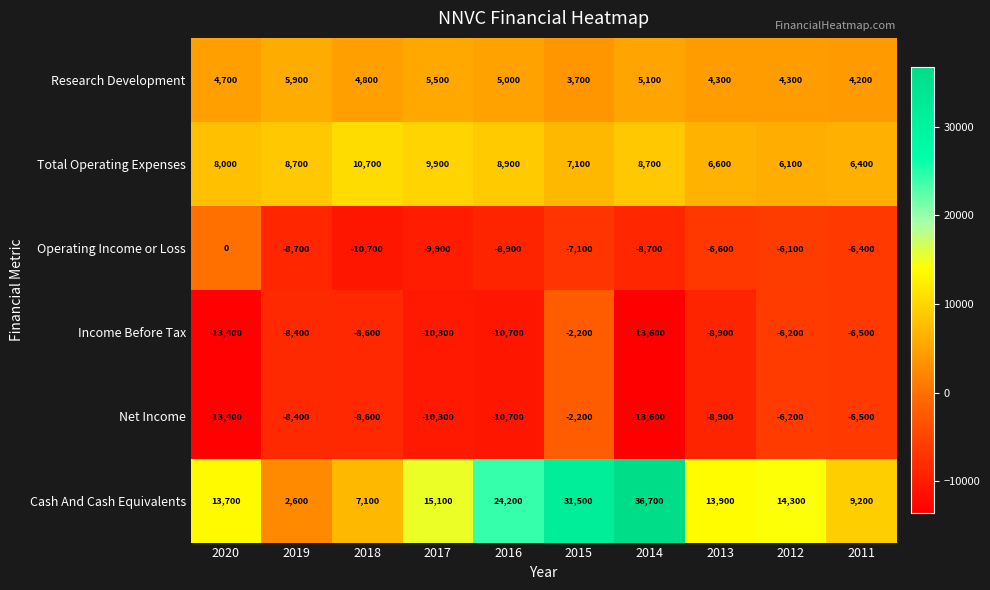

The value of Net Income at 2012 is -9382. True or false?

False